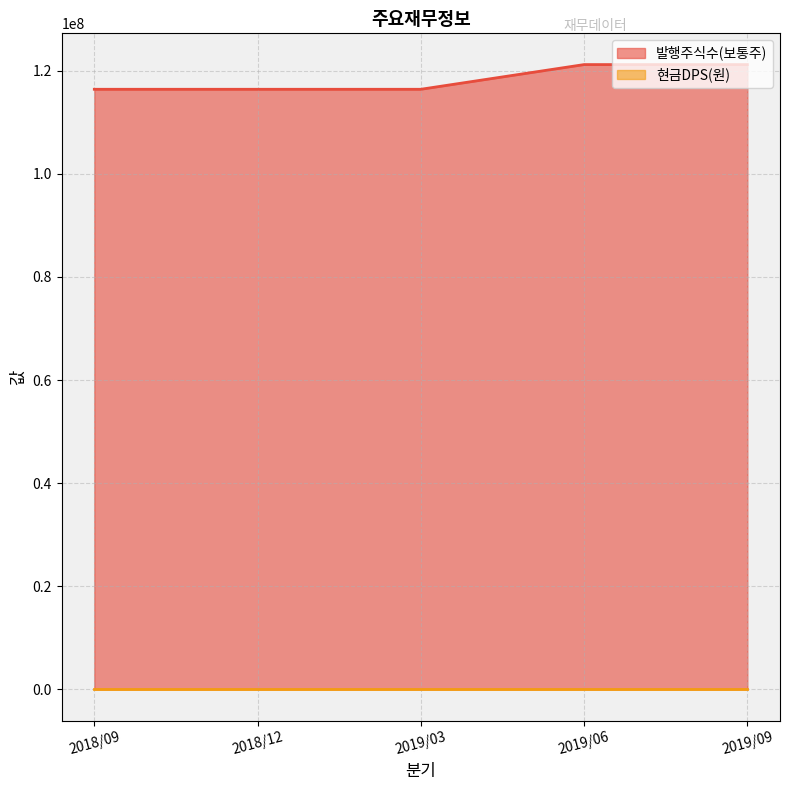

True or false: the data has more than 0 interior local peaks.

False